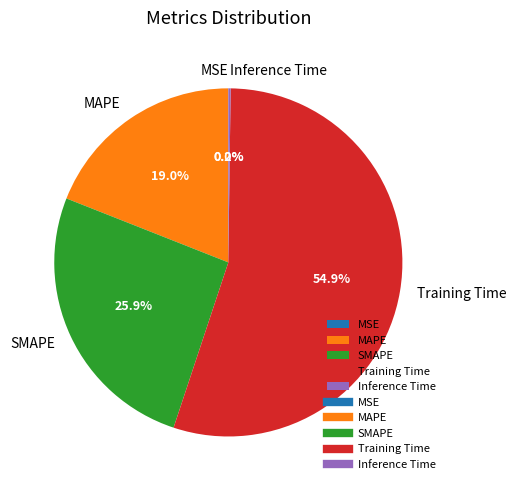

Is there any slice that represents more than half of the pie?

Yes